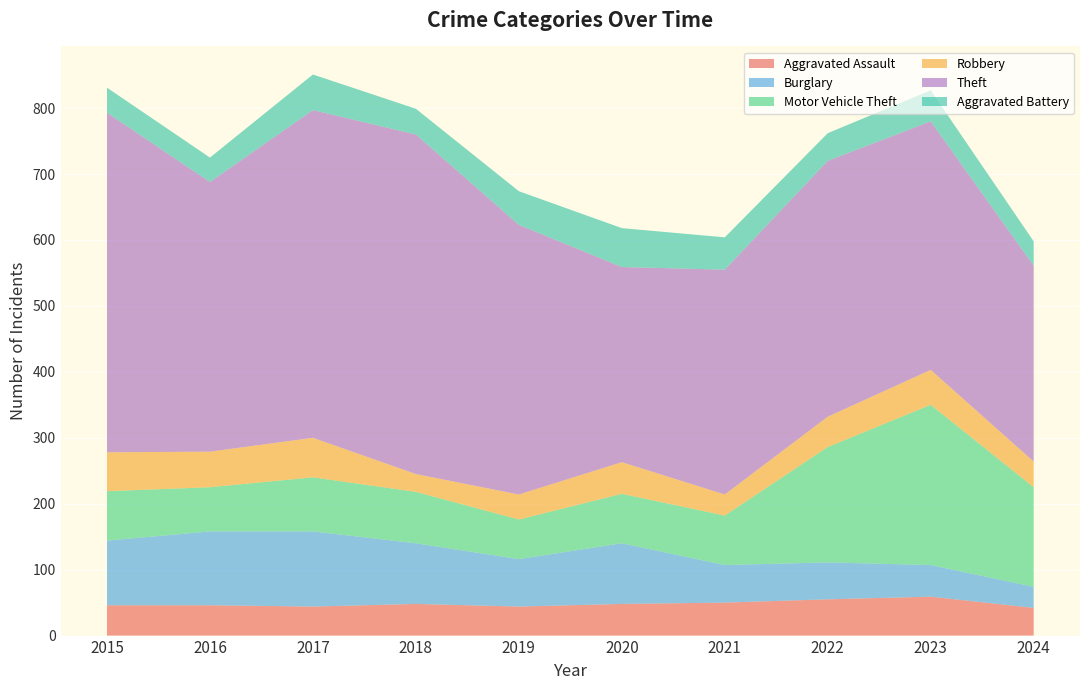

Reading left to right, list all the values displayed in this chart.

Aggravated Assault: 46	46	44	48	44	48	50	55	59	42
Burglary: 98	112	114	92	72	92	57	56	48	32
Motor Vehicle Theft: 75	67	82	78	60	75	75	175	243	151
Robbery: 59	54	60	27	38	48	32	46	53	39
Theft: 515	409	497	515	409	296	341	388	377	297
Aggravated Battery: 38	37	54	39	51	59	49	42	47	37